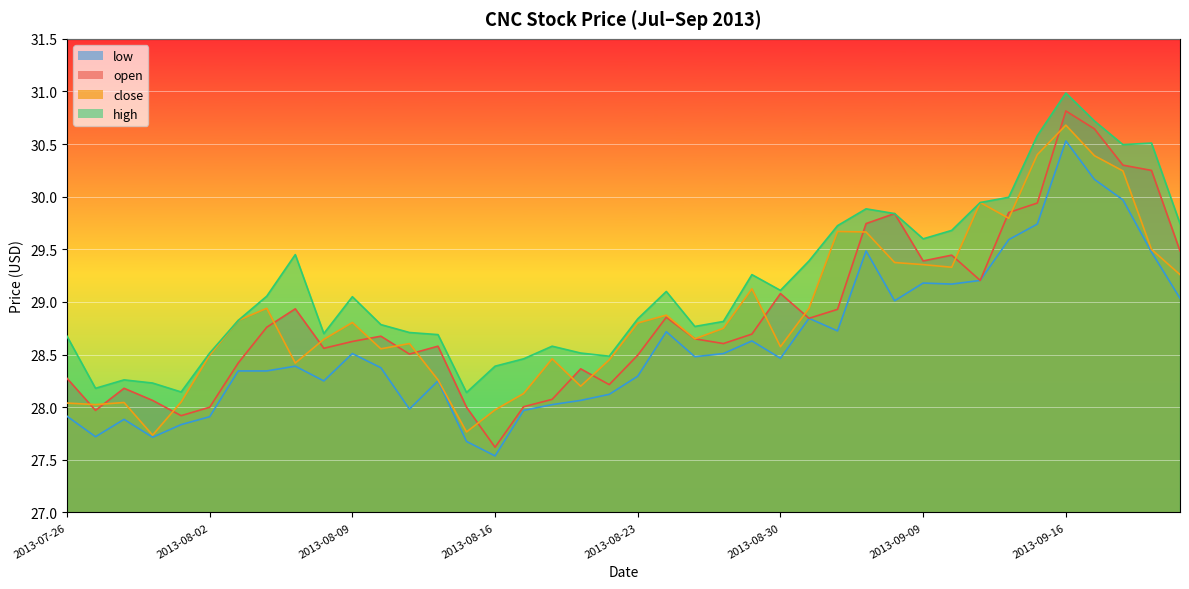

What is the spread (max minus min) of values at 2013-09-20?

0.7